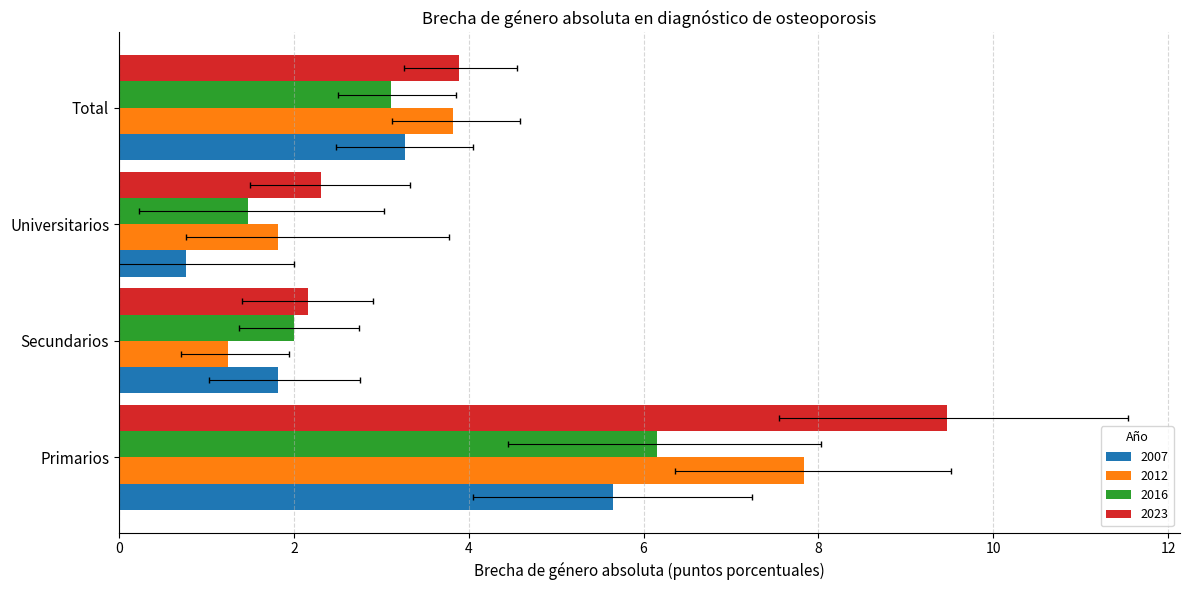

What is the sum of all 2023 values?

17.8